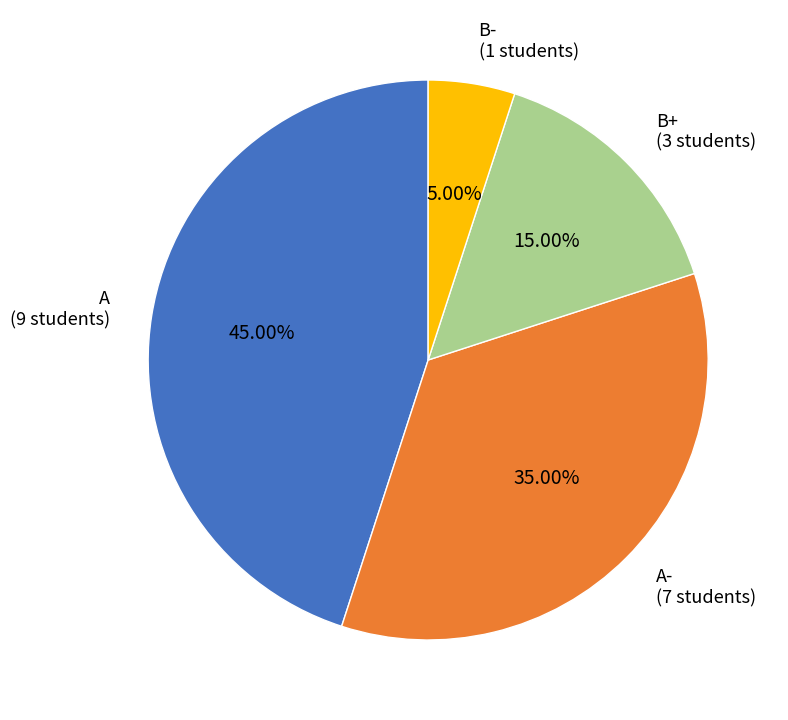

To the nearest percent, what is the combined percentage of A- and B+?

50%